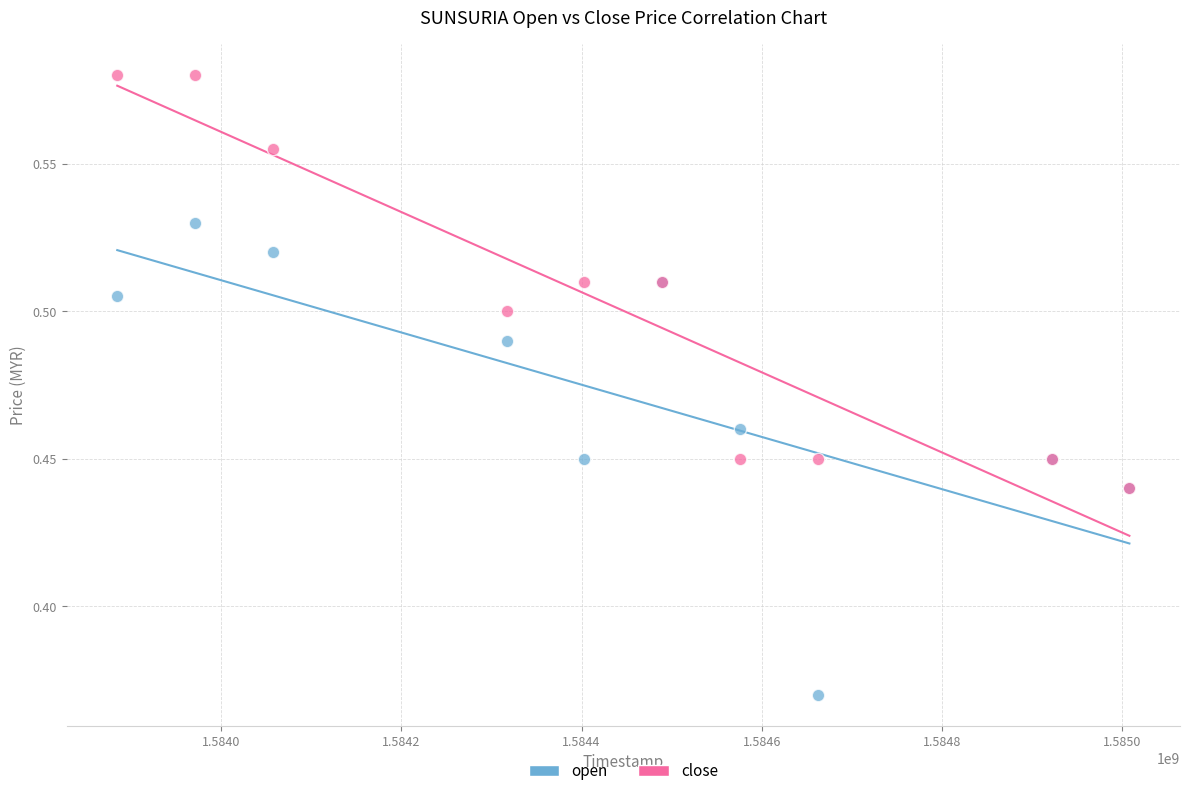

Which series reaches the minimum Y coordinate?

open